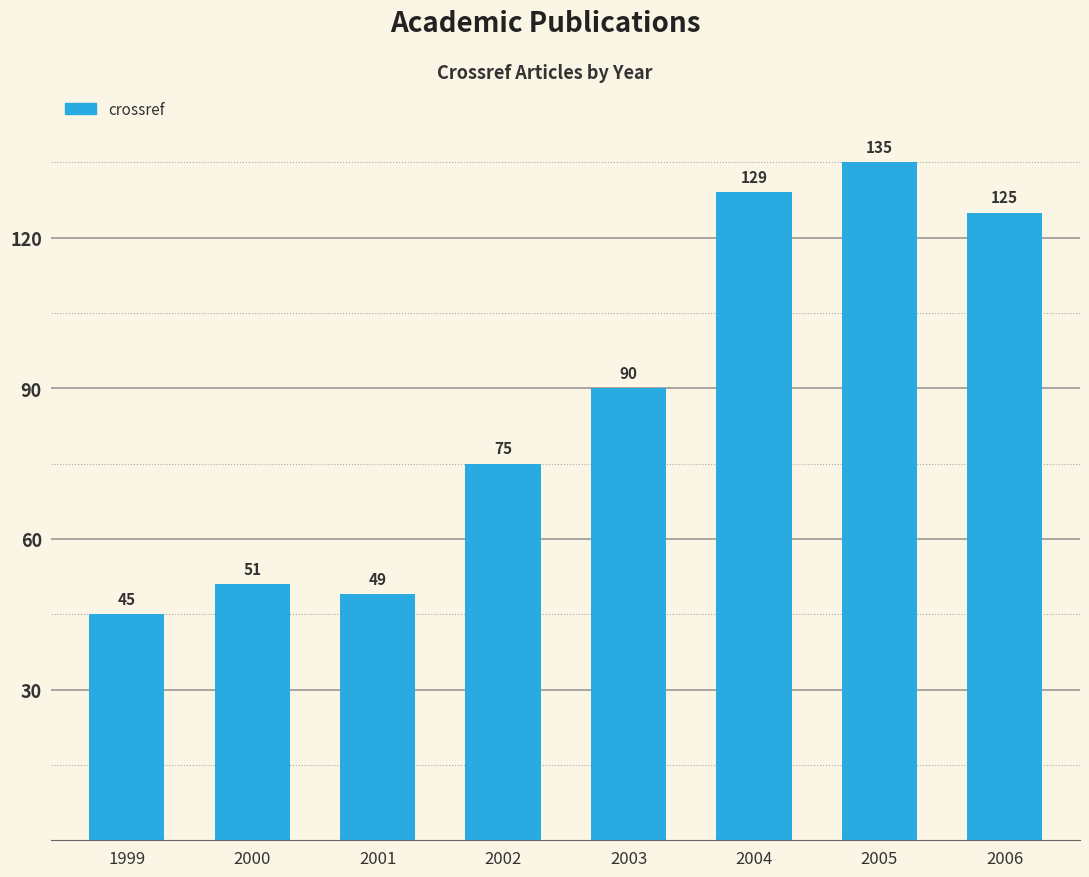

How many categories are shown in the chart?

8